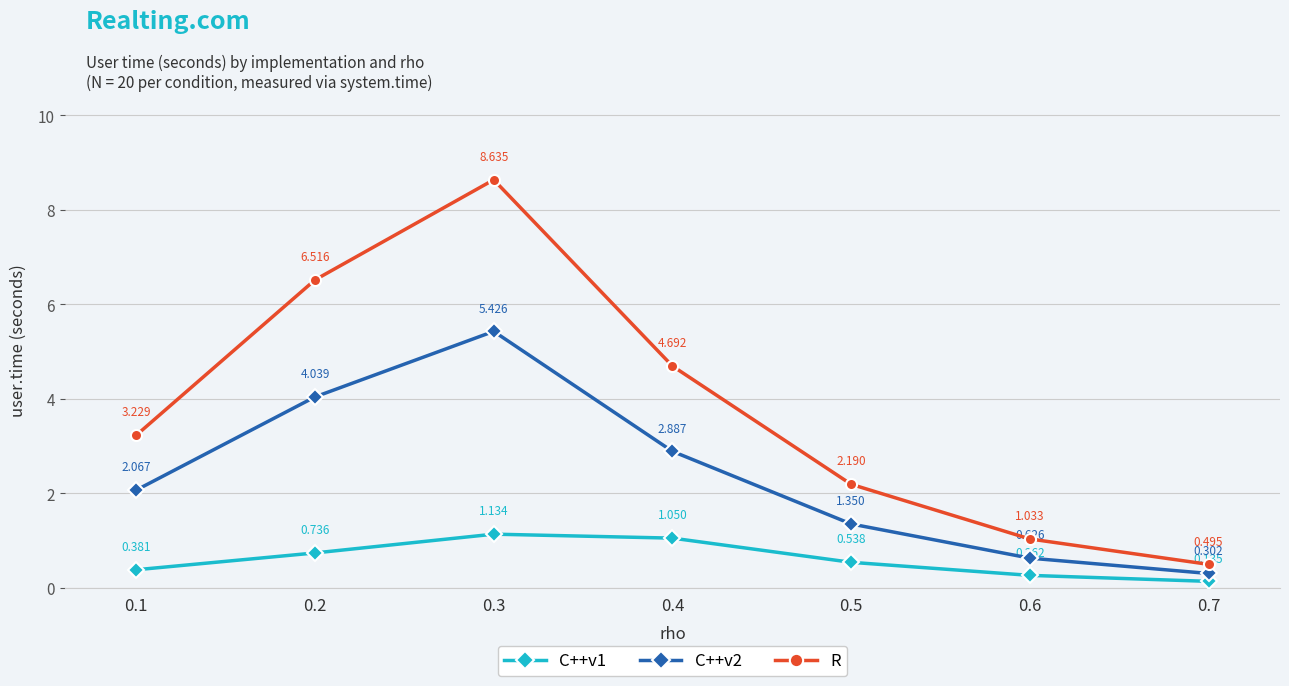

How many lines are shown in the chart?

3